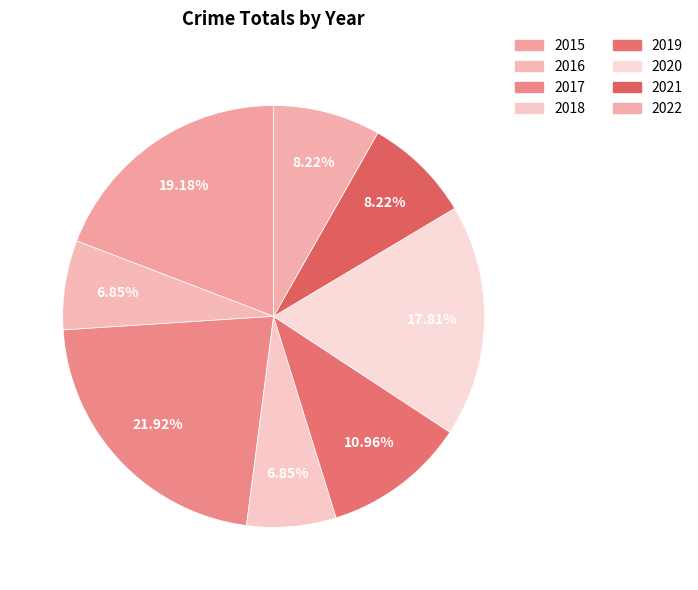

How many segments does this pie chart have?

8